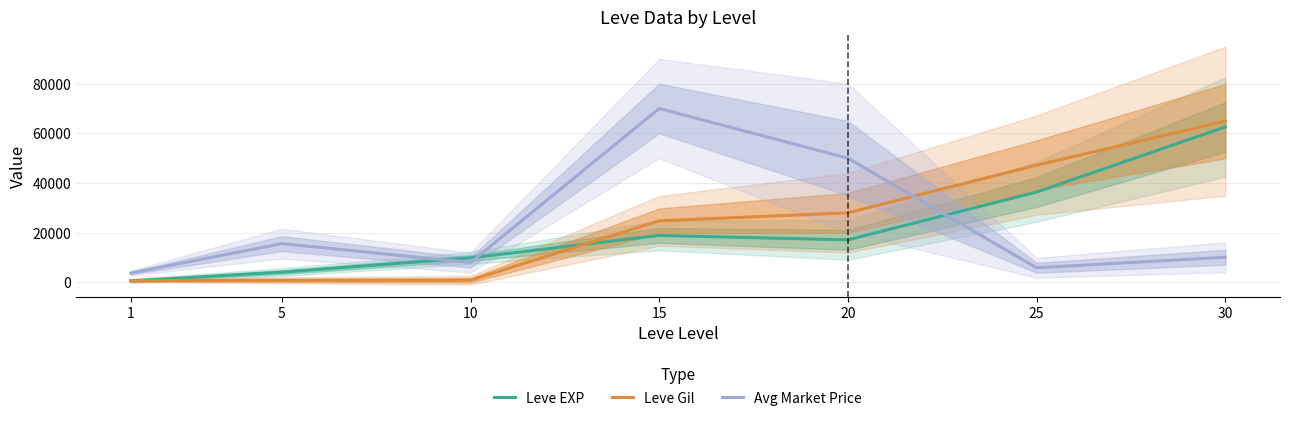

True or false: Leve Gil has a value of 690 at 1.

True